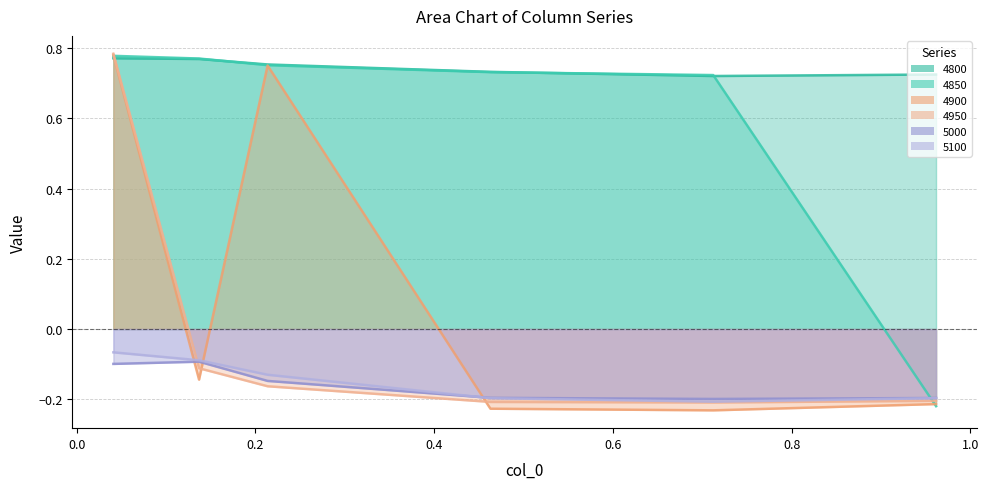

What is the label of the 5th point from the left?

0.7123287671232876